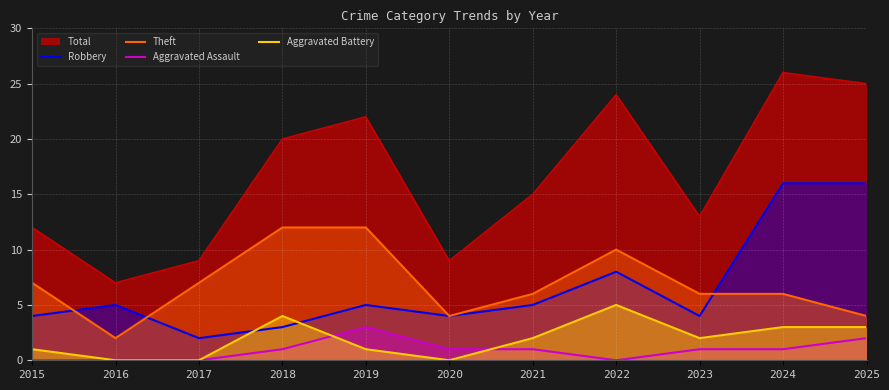

Rank the series by their maximum value, from lowest to highest.

Aggravated Assault, Aggravated Battery, Theft, Robbery, Total